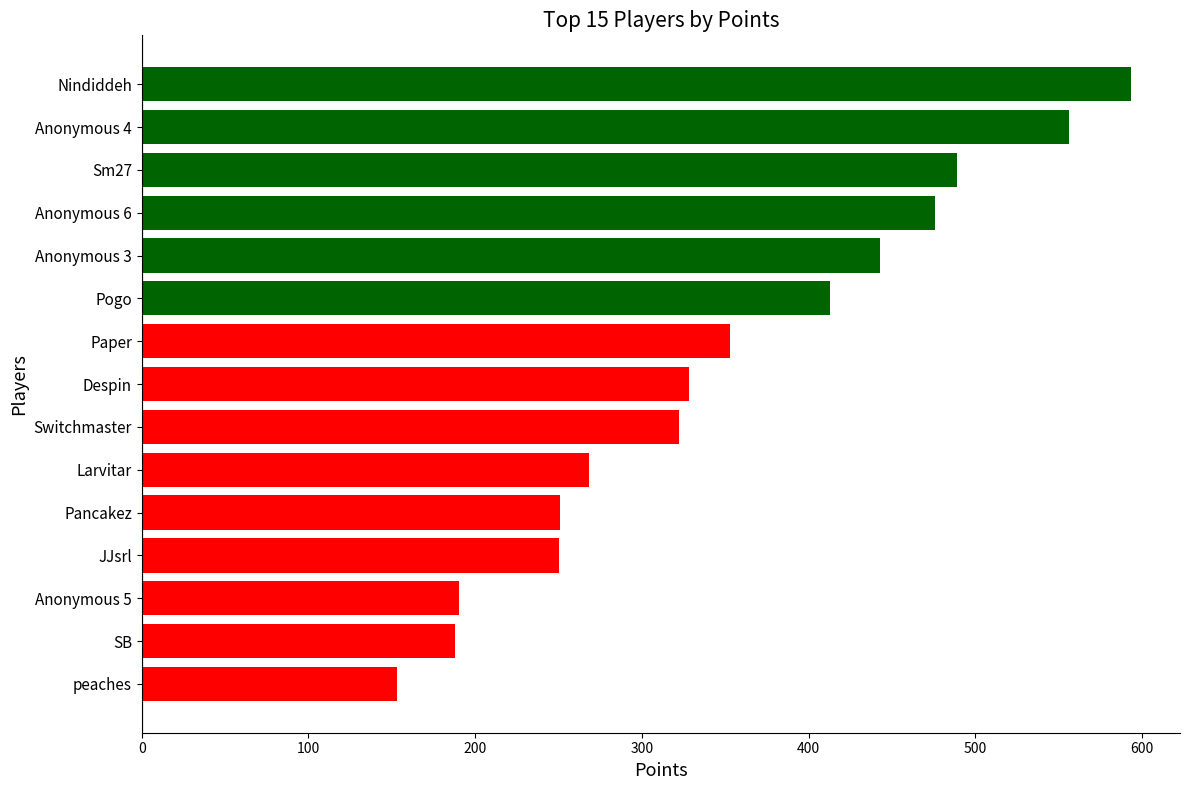

What is the average value?

352